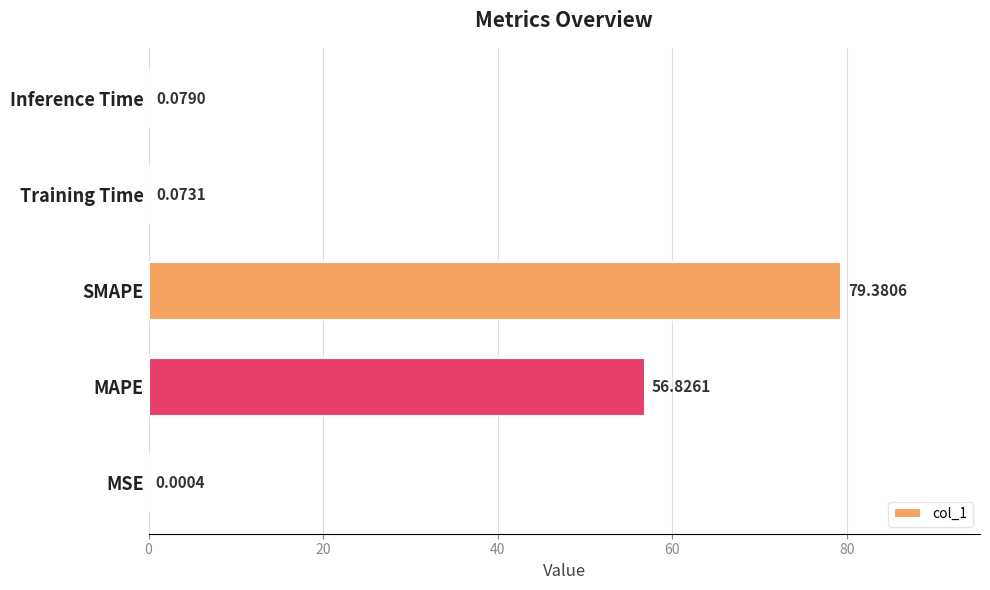

What is the sum of all values?

136.4